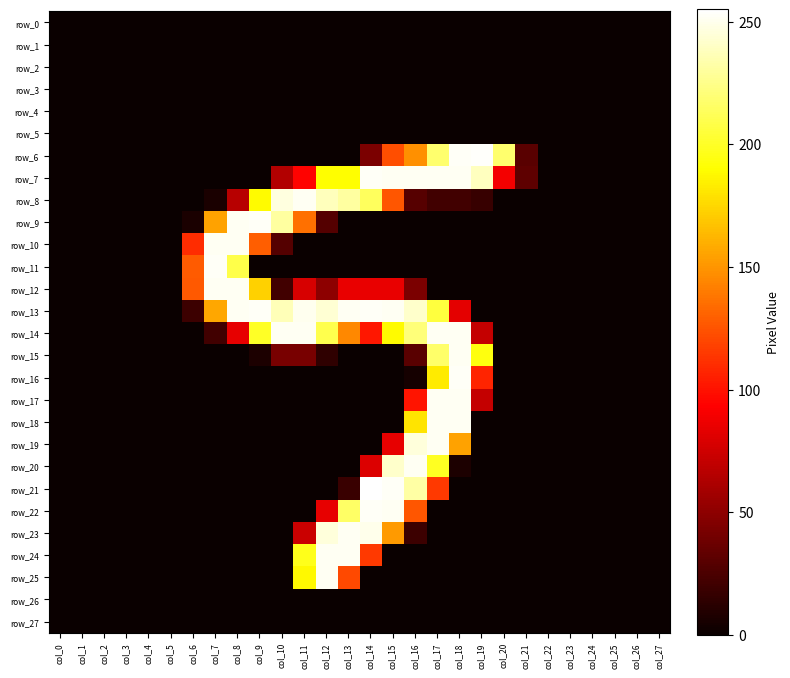

Reading left to right, extract all data points from this chart.

row_0: 0	0	0	0	0	0	0	0	0	0	0	0	0	0	0	0	0	0	0	0	0	0	0	0	0	0	0	0
row_1: 0	0	0	0	0	0	0	0	0	0	0	0	0	0	0	0	0	0	0	0	0	0	0	0	0	0	0	0
row_2: 0	0	0	0	0	0	0	0	0	0	0	0	0	0	0	0	0	0	0	0	0	0	0	0	0	0	0	0
row_3: 0	0	0	0	0	0	0	0	0	0	0	0	0	0	0	0	0	0	0	0	0	0	0	0	0	0	0	0
row_4: 0	0	0	0	0	0	0	0	0	0	0	0	0	0	0	0	0	0	0	0	0	0	0	0	0	0	0	0
row_5: 0	0	0	0	0	0	0	0	0	0	0	0	0	0	0	0	0	0	0	0	0	0	0	0	0	0	0	0
row_6: 0	0	0	0	0	0	0	0	0	0	0	0	0	0	43	123	148	218	253	254	218	30	0	0	0	0	0	0
row_7: 0	0	0	0	0	0	0	0	0	0	64	94	190	190	253	252	252	252	252	239	89	32	0	0	0	0	0	0
row_8: 0	0	0	0	0	0	0	6	66	189	247	252	238	231	214	126	29	21	21	17	0	0	0	0	0	0	0	0
row_9: 0	0	0	0	0	0	6	155	252	253	231	136	28	0	0	0	0	0	0	0	0	0	0	0	0	0	0	0
row_10: 0	0	0	0	0	0	110	252	252	129	28	0	0	0	0	0	0	0	0	0	0	0	0	0	0	0	0	0
row_11: 0	0	0	0	0	0	128	253	209	0	0	0	0	0	0	0	0	0	0	0	0	0	0	0	0	0	0	0
row_12: 0	0	0	0	0	0	127	252	252	173	21	78	50	85	85	85	43	0	0	0	0	0	0	0	0	0	0	0
row_13: 0	0	0	0	0	0	19	157	252	253	237	251	244	252	253	252	242	206	83	0	0	0	0	0	0	0	0	0
row_14: 0	0	0	0	0	0	0	21	84	200	252	252	210	145	102	189	221	252	252	71	0	0	0	0	0	0	0	0
row_15: 0	0	0	0	0	0	0	0	0	7	42	42	14	0	0	0	30	217	252	194	0	0	0	0	0	0	0	0
row_16: 0	0	0	0	0	0	0	0	0	0	0	0	0	0	0	0	4	183	253	107	0	0	0	0	0	0	0	0
row_17: 0	0	0	0	0	0	0	0	0	0	0	0	0	0	0	0	101	252	252	71	0	0	0	0	0	0	0	0
row_18: 0	0	0	0	0	0	0	0	0	0	0	0	0	0	0	0	180	252	252	0	0	0	0	0	0	0	0	0
row_19: 0	0	0	0	0	0	0	0	0	0	0	0	0	0	0	84	246	252	155	0	0	0	0	0	0	0	0	0
row_20: 0	0	0	0	0	0	0	0	0	0	0	0	0	0	80	242	252	199	7	0	0	0	0	0	0	0	0	0
row_21: 0	0	0	0	0	0	0	0	0	0	0	0	0	18	255	253	232	115	0	0	0	0	0	0	0	0	0	0
row_22: 0	0	0	0	0	0	0	0	0	0	0	0	84	216	253	252	126	0	0	0	0	0	0	0	0	0	0	0
row_23: 0	0	0	0	0	0	0	0	0	0	0	73	246	252	250	152	19	0	0	0	0	0	0	0	0	0	0	0
row_24: 0	0	0	0	0	0	0	0	0	0	0	197	252	252	115	0	0	0	0	0	0	0	0	0	0	0	0	0
row_25: 0	0	0	0	0	0	0	0	0	0	0	188	252	121	0	0	0	0	0	0	0	0	0	0	0	0	0	0
row_26: 0	0	0	0	0	0	0	0	0	0	0	0	0	0	0	0	0	0	0	0	0	0	0	0	0	0	0	0
row_27: 0	0	0	0	0	0	0	0	0	0	0	0	0	0	0	0	0	0	0	0	0	0	0	0	0	0	0	0